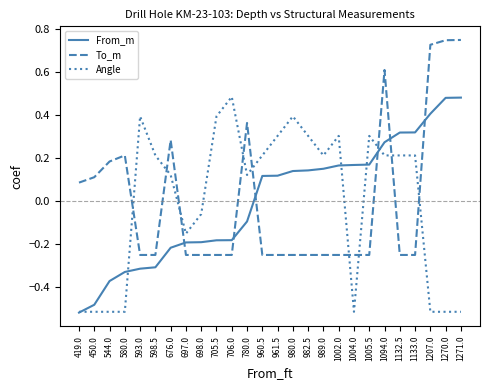

Which series ends up on top after the final intersection of From_m and To_m?

To_m